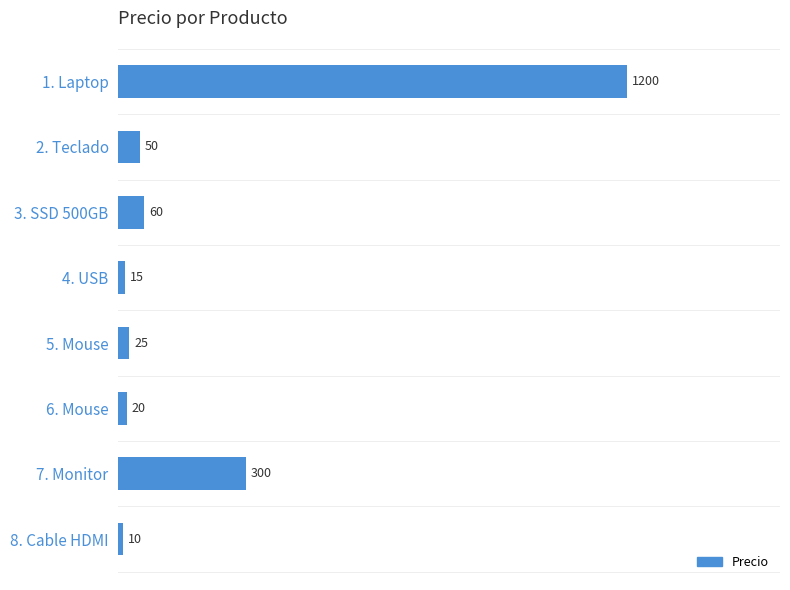

How many bars are there in total?

8